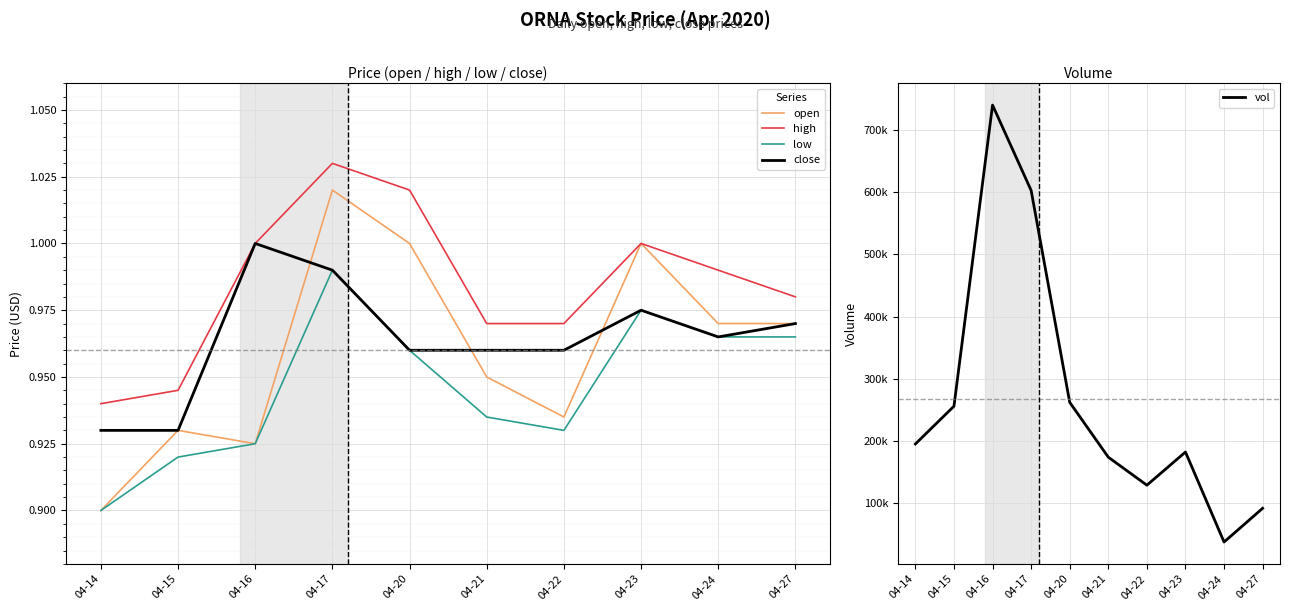

True or false: low and open intersect in this chart.

False